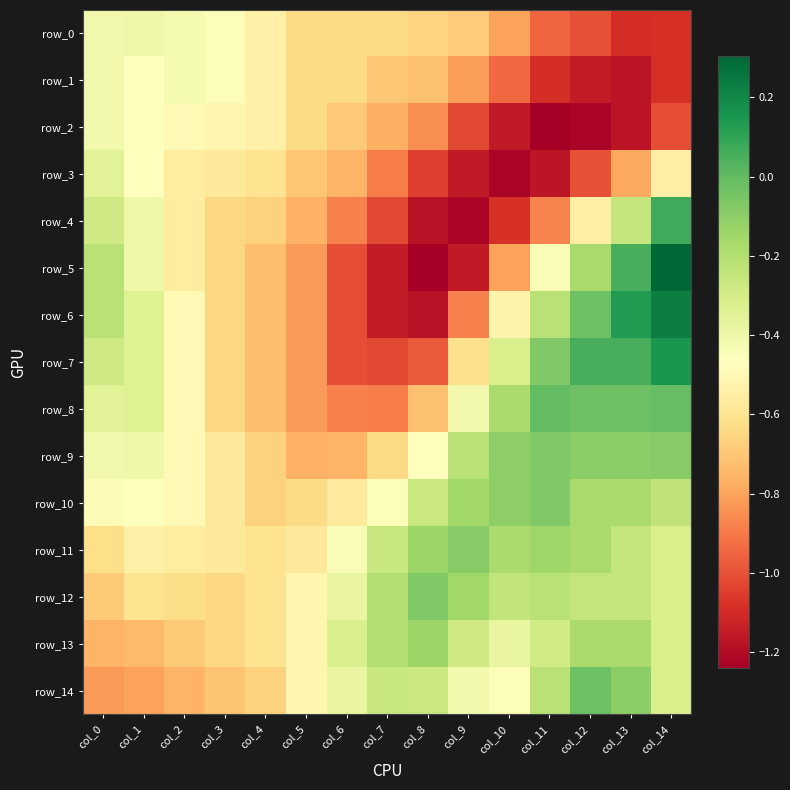

What is the spread (max minus min) of values at col_8?

1.2